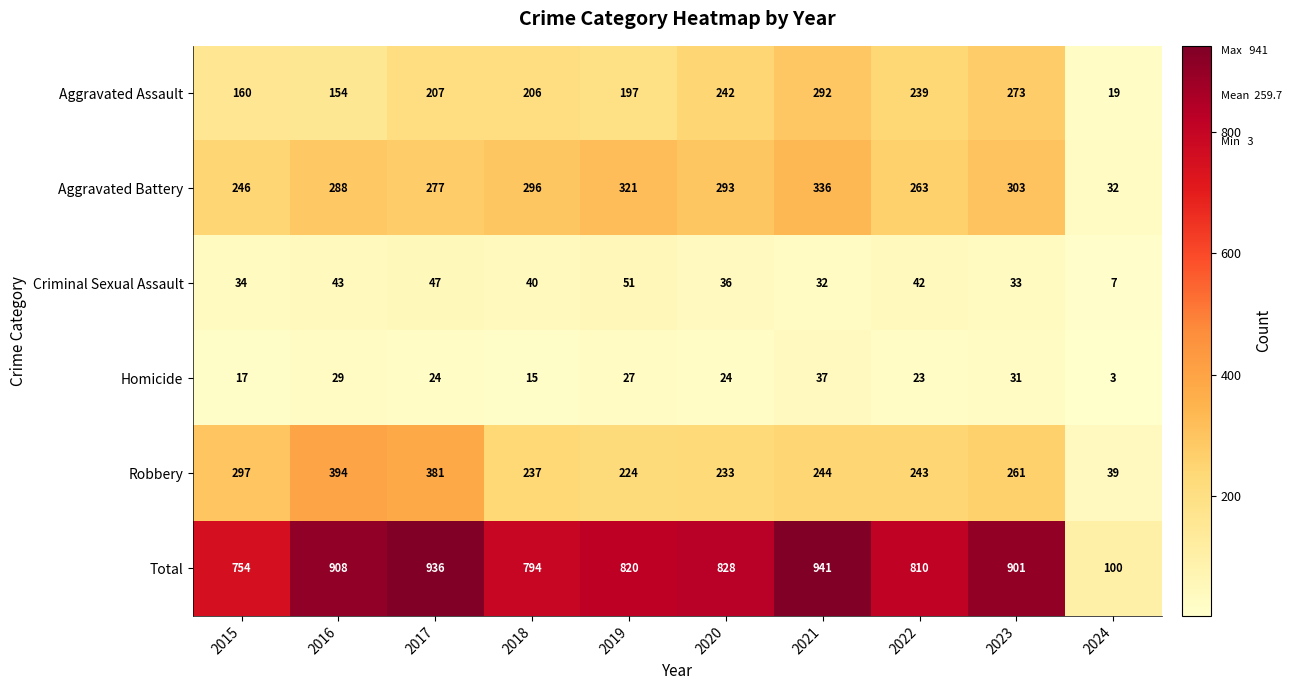

What is the sum of all Robbery values?

2553